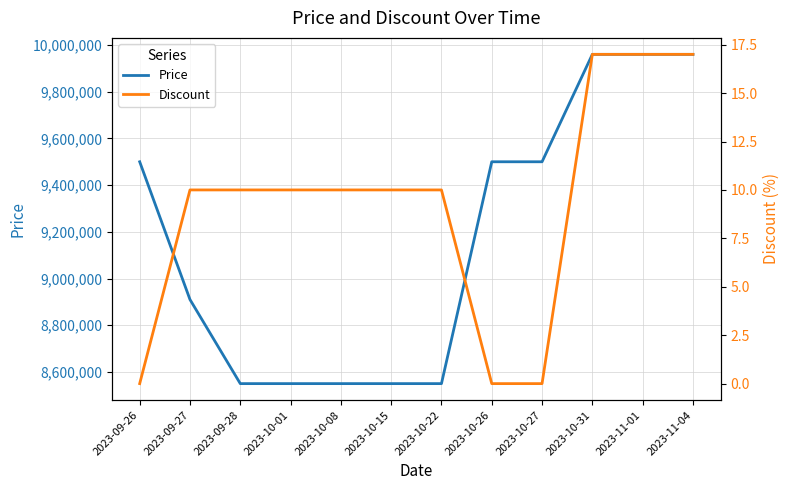

Reading left to right, transcribe all the data shown in this chart.

Price: 2023-09-26=9500000	2023-09-27=8910000	2023-09-28=8550000	2023-10-01=8550000	2023-10-08=8550000	2023-10-15=8550000	2023-10-22=8550000	2023-10-26=9500000	2023-10-27=9500000	2023-10-31=9960000	2023-11-01=9960000	2023-11-04=9960000
Discount: 2023-09-26=0	2023-09-27=10	2023-09-28=10	2023-10-01=10	2023-10-08=10	2023-10-15=10	2023-10-22=10	2023-10-26=0	2023-10-27=0	2023-10-31=17	2023-11-01=17	2023-11-04=17